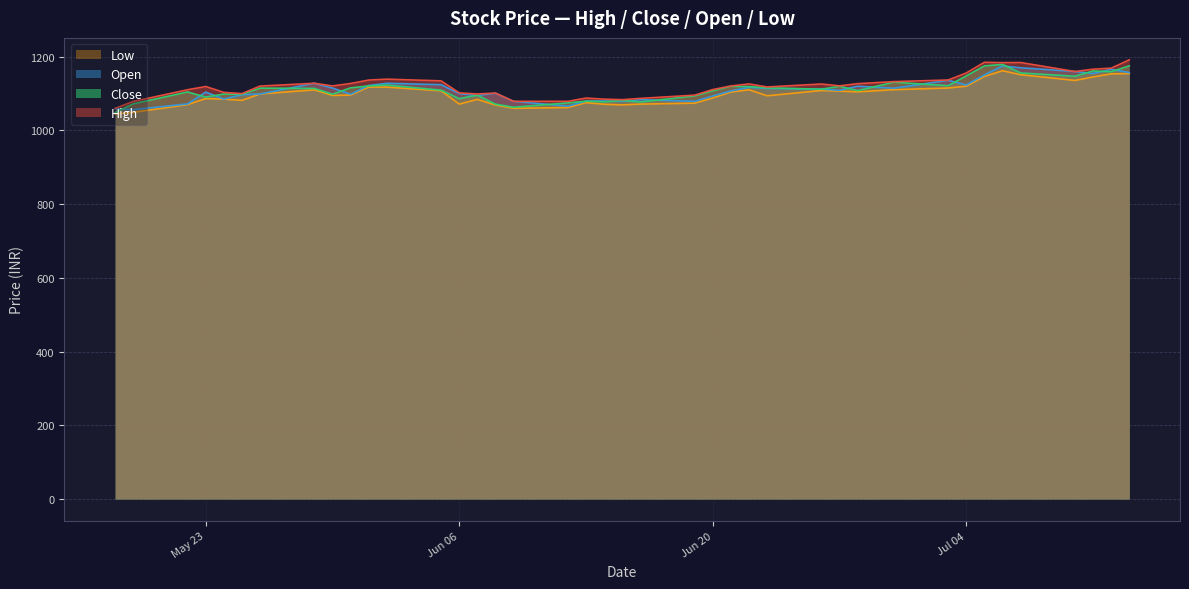

At 2023-06-28, list the series in order from largest to smallest.

High, Open, Close, Low